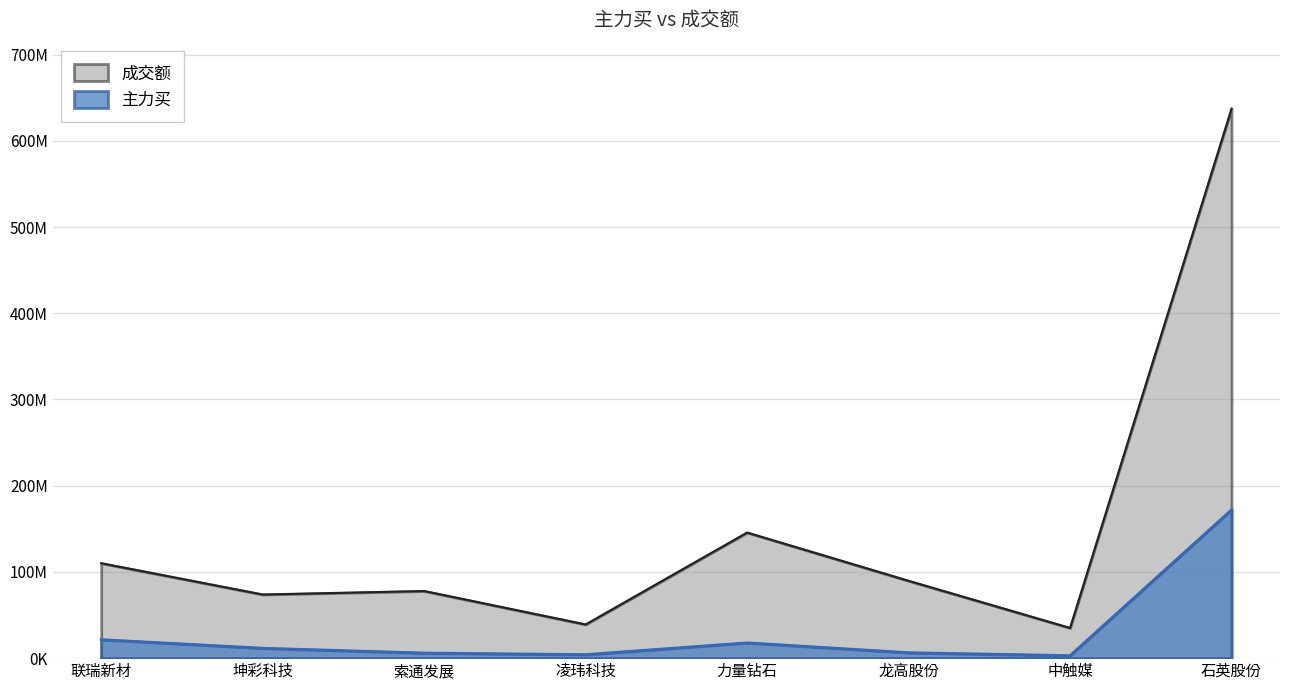

What is the average value of the 成交额 series?

151042189